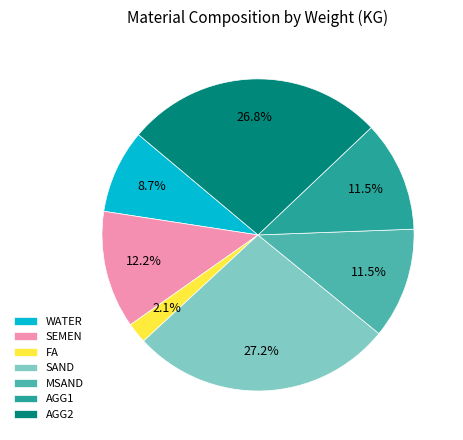

Does any single category account for the majority?

No